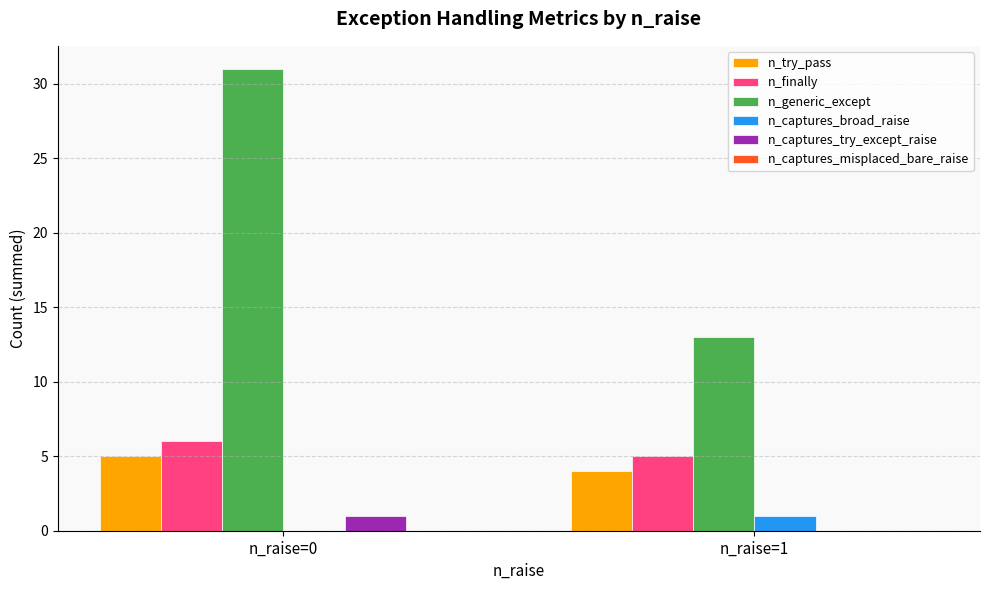

Which series has the widest spread of values?

n_generic_except